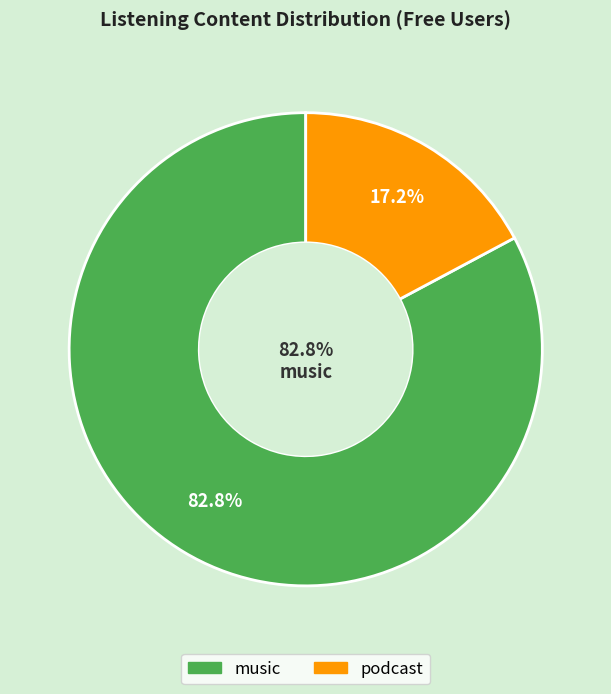

How many slices are in this pie chart?

2